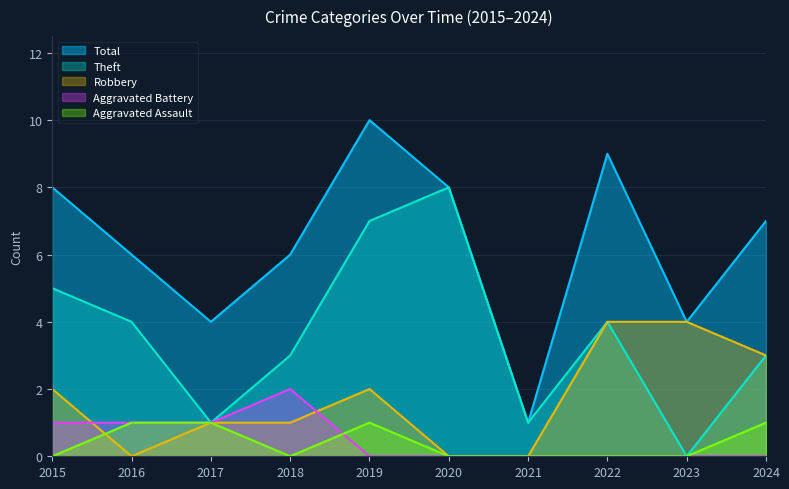

Which category has the highest value across all series?

2019